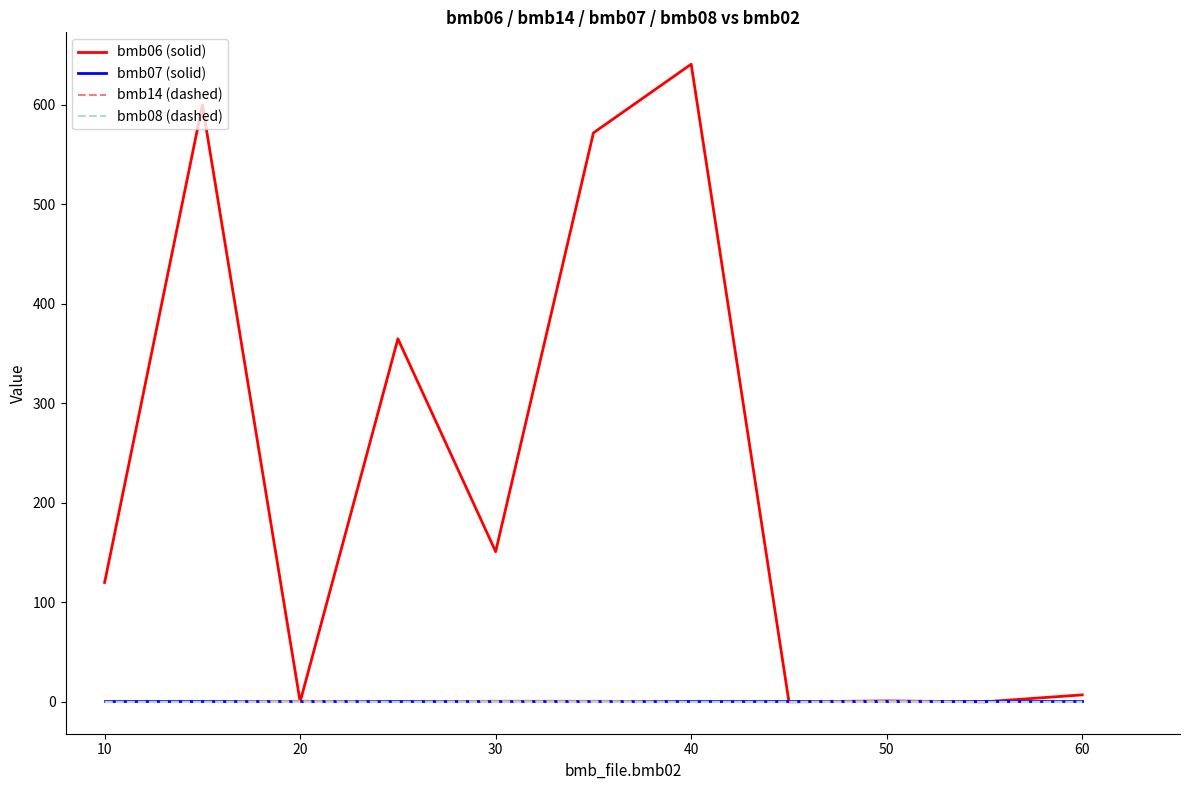

Which series has the largest range (max minus min)?

bmb06 (solid)